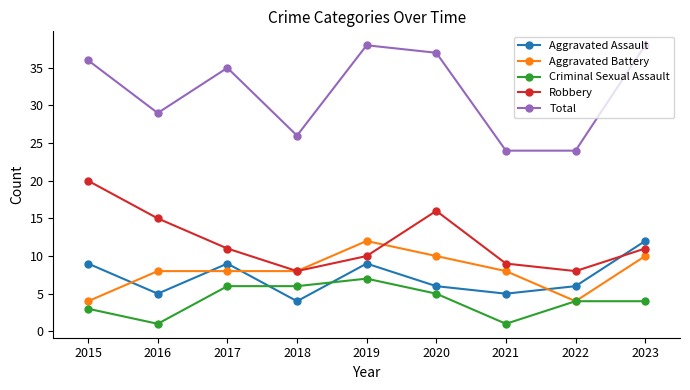

Is this an area chart (filled region under the line)?

No